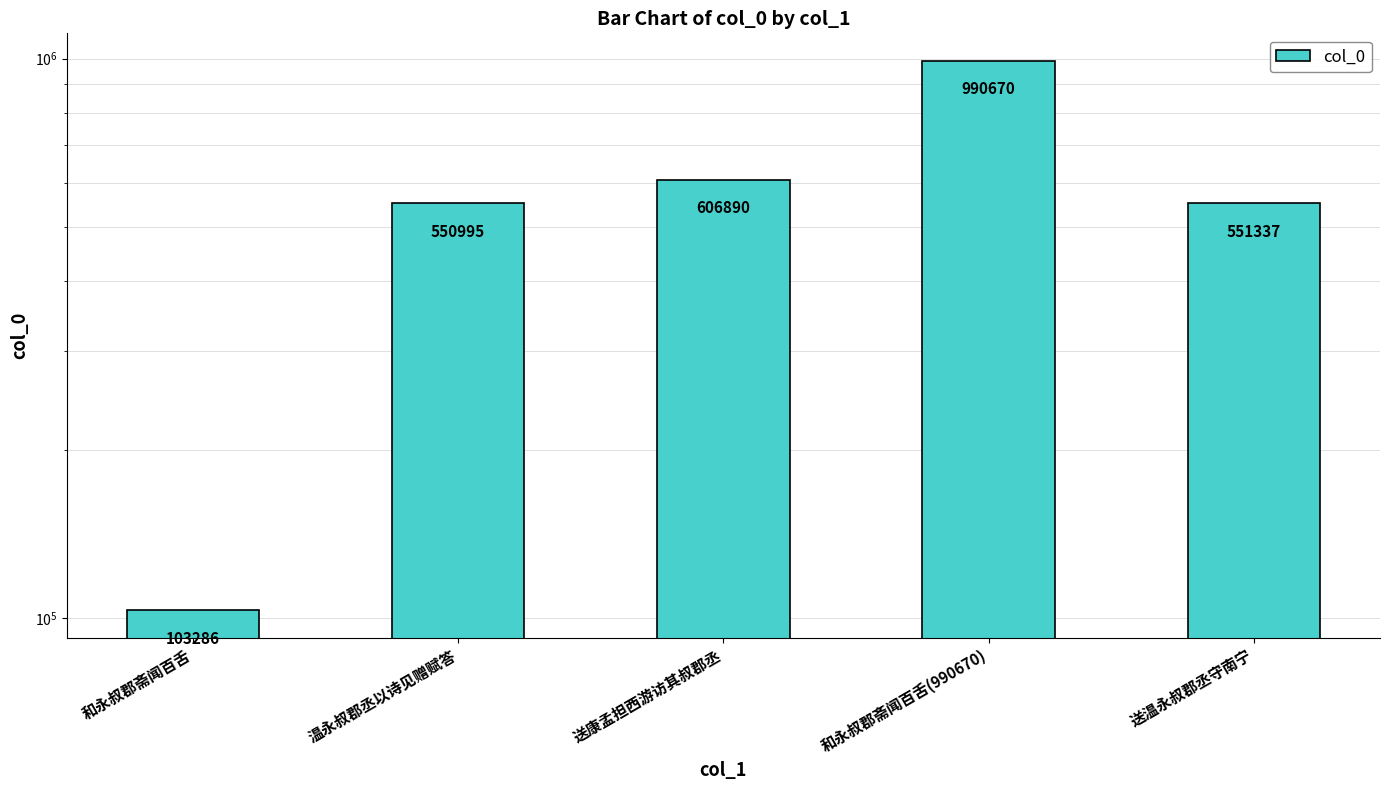

How many data points are less than 551337?

2